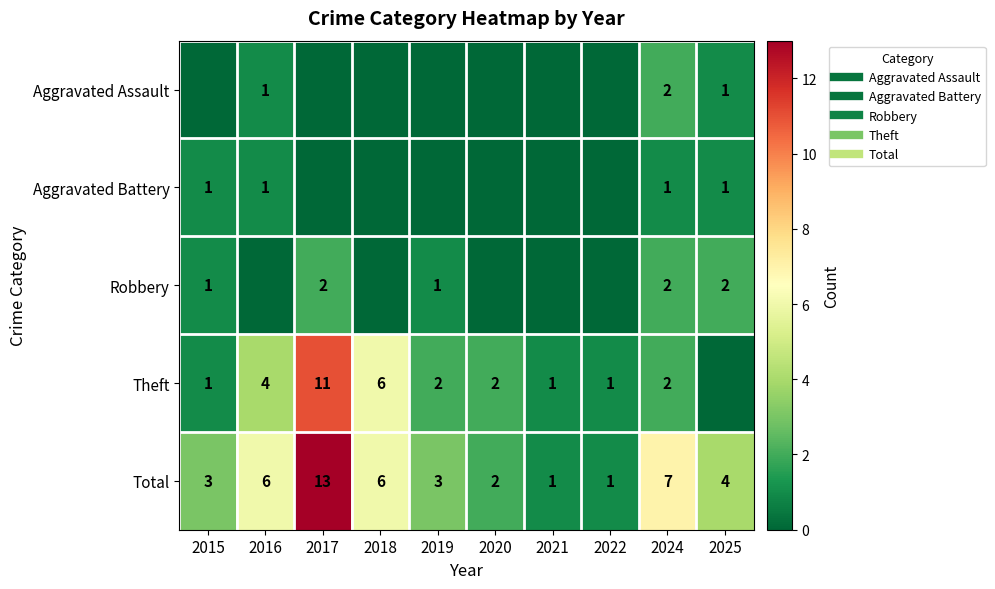

The value of Aggravated Battery at 2018 is -1. True or false?

False